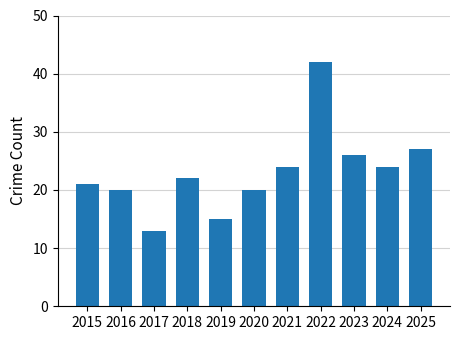

What is the sum of the values at 2022 and 2020?

62